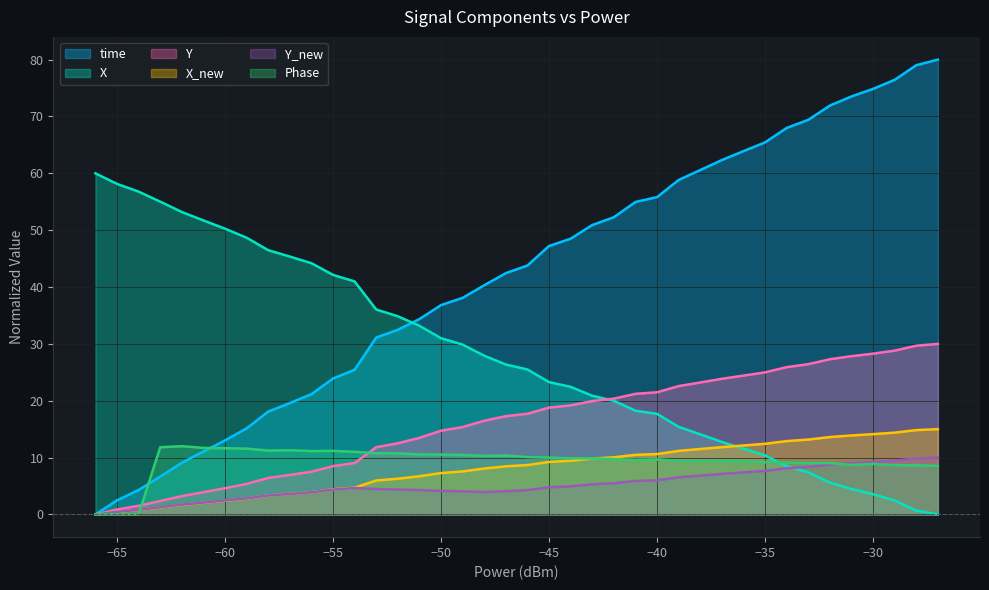

The time series shows 19.9 at −60. True or false?

False